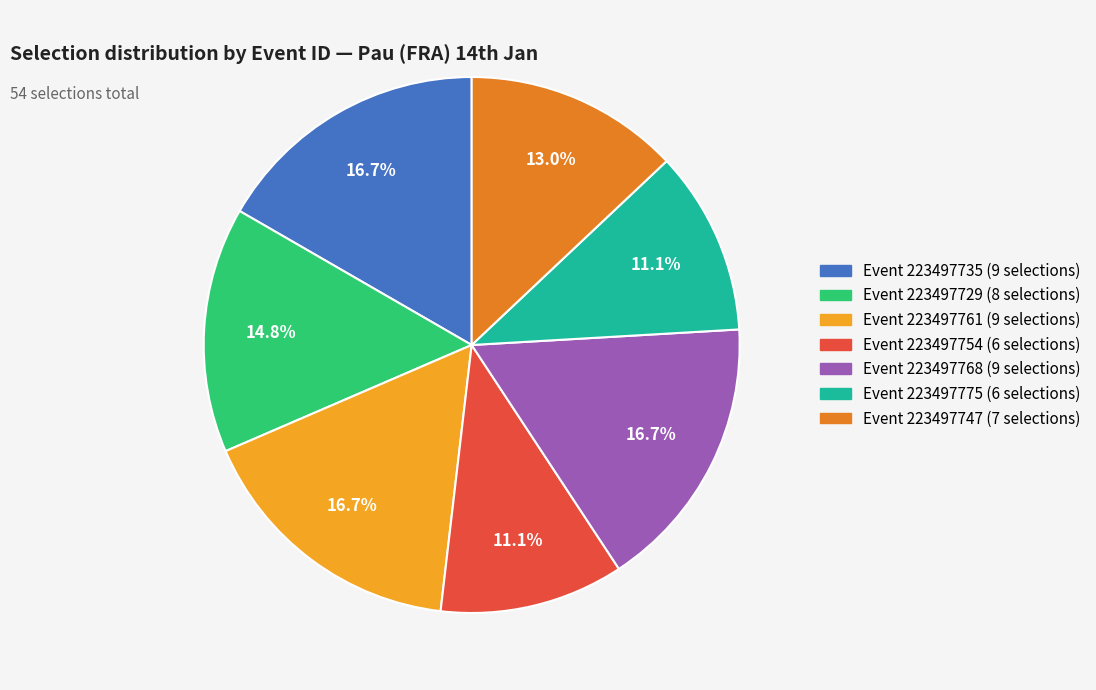

Is there any slice that represents more than half of the pie?

No